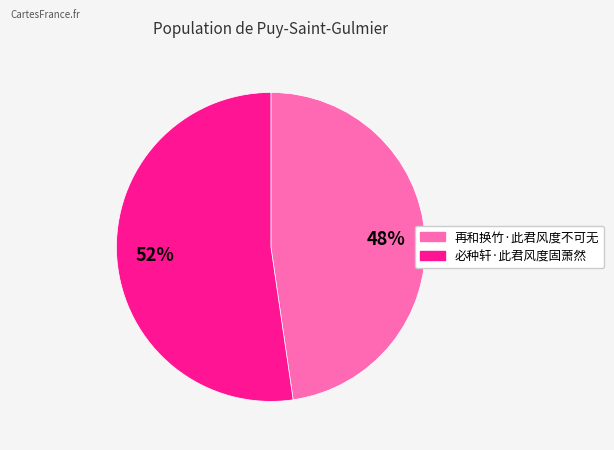

Rank the categories by value from highest to lowest.

必种轩·此君风度固萧然, 再和换竹·此君风度不可无